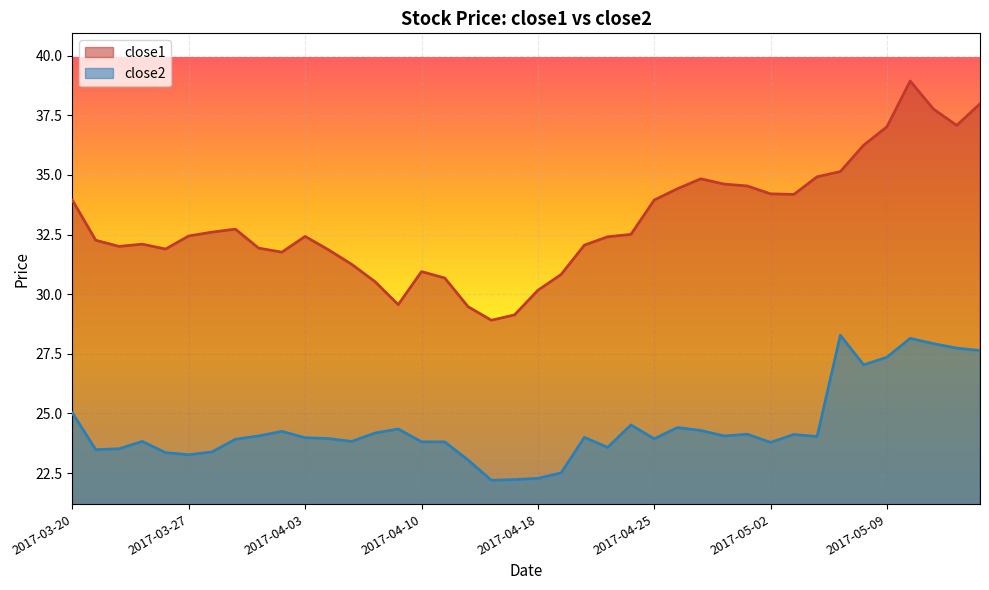

At which category does close2 reach its first local valley?

2017-03-21